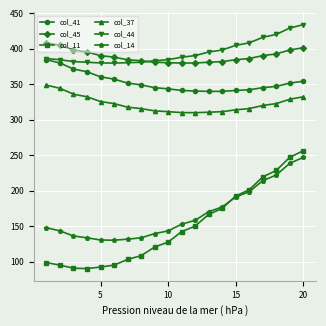

True or false: col_14 and col_45 intersect in this chart.

False